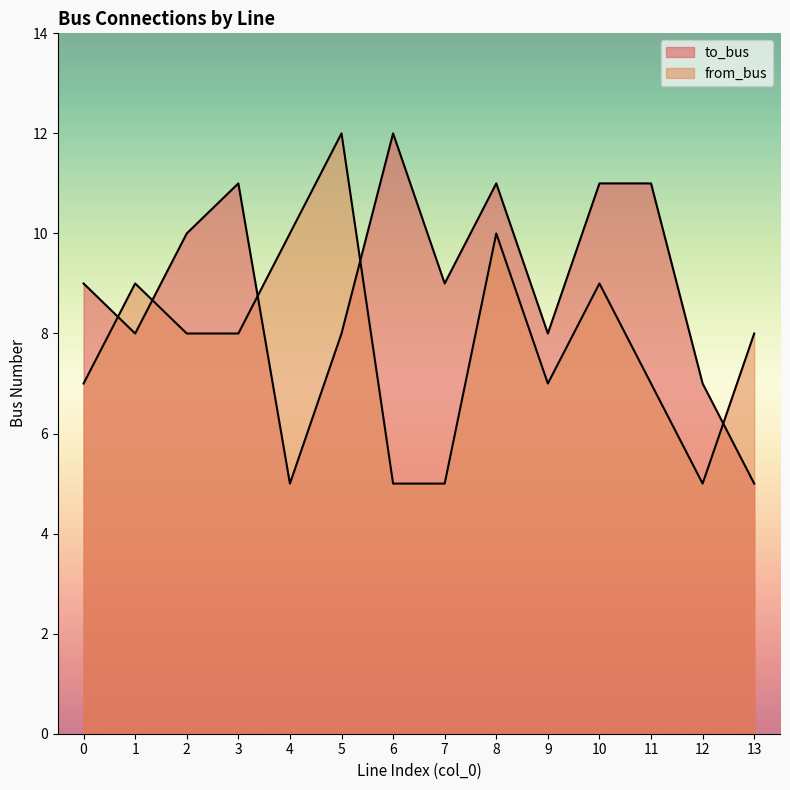

What is the highest value of the from_bus series?

12